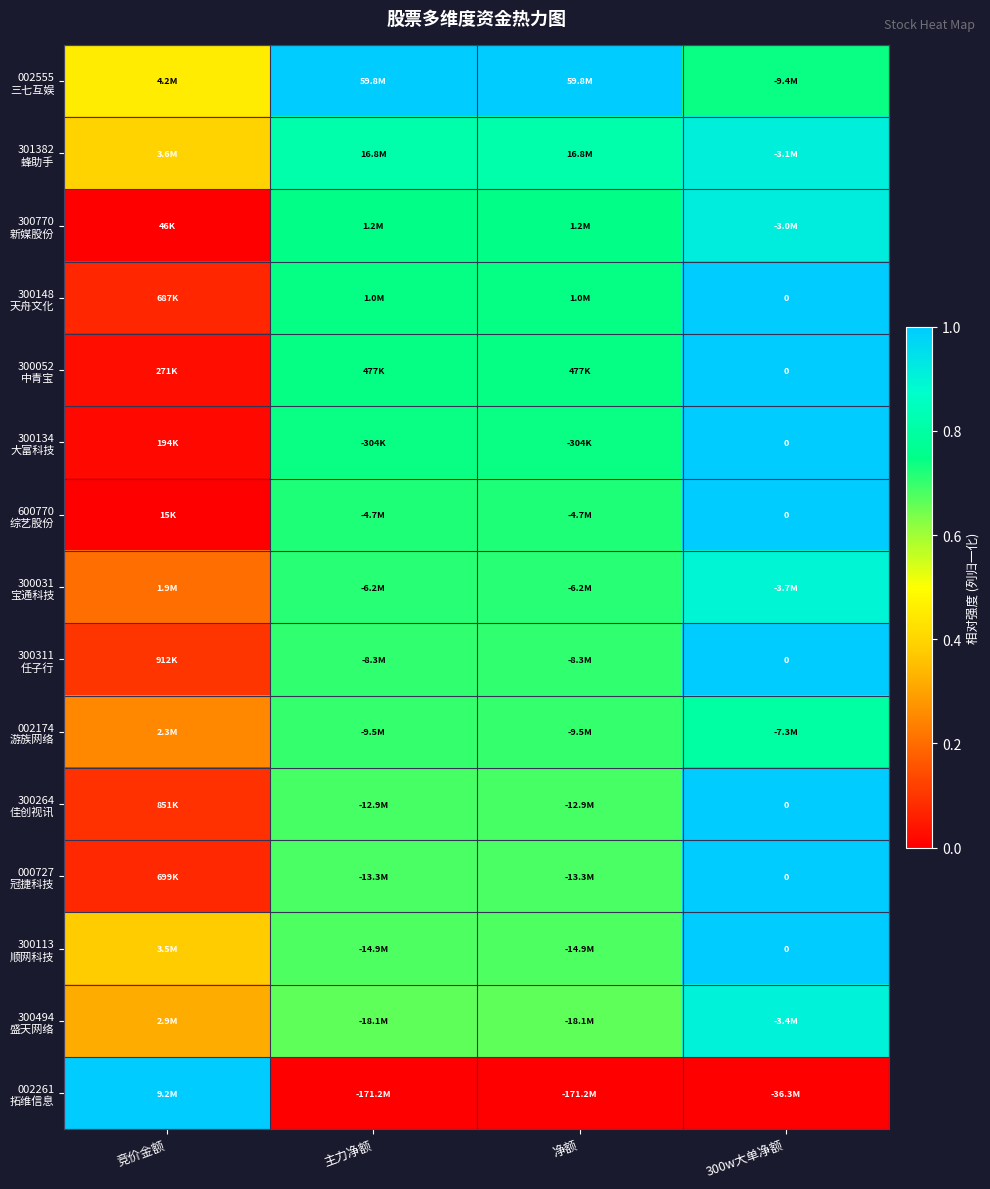

How many series are shown in this chart?

15